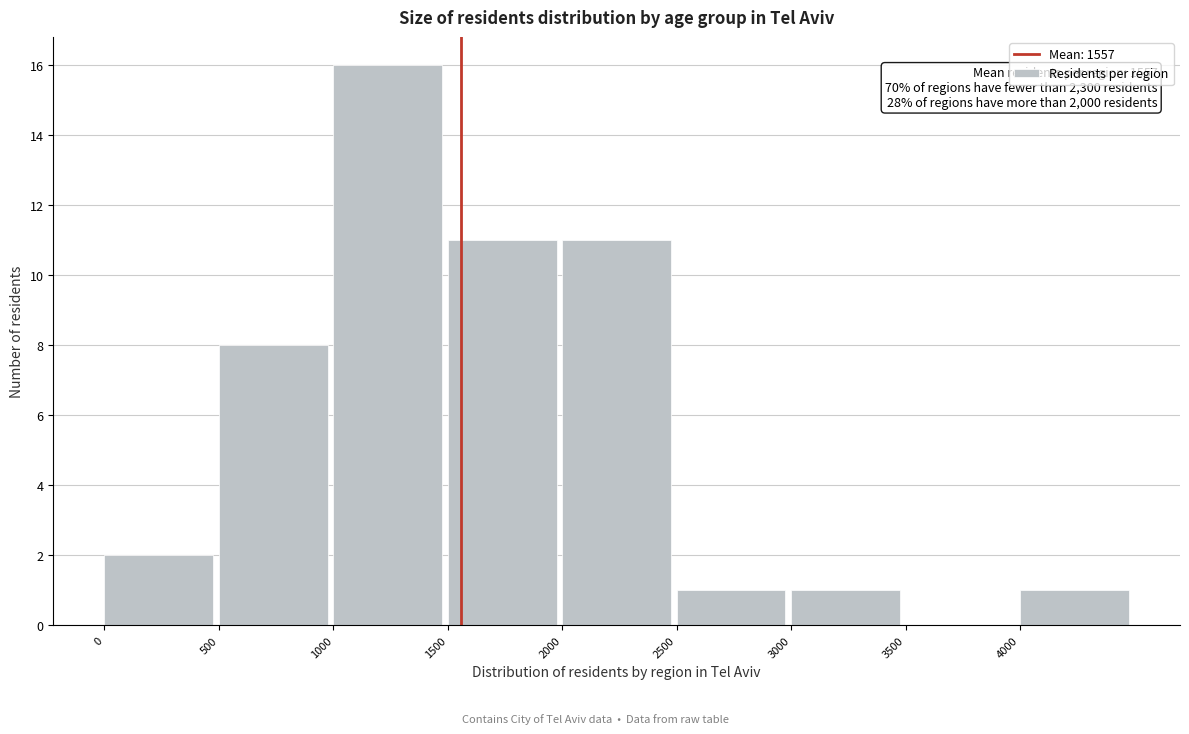

Which range on the x-axis has the tallest bar?

1000 to 1500